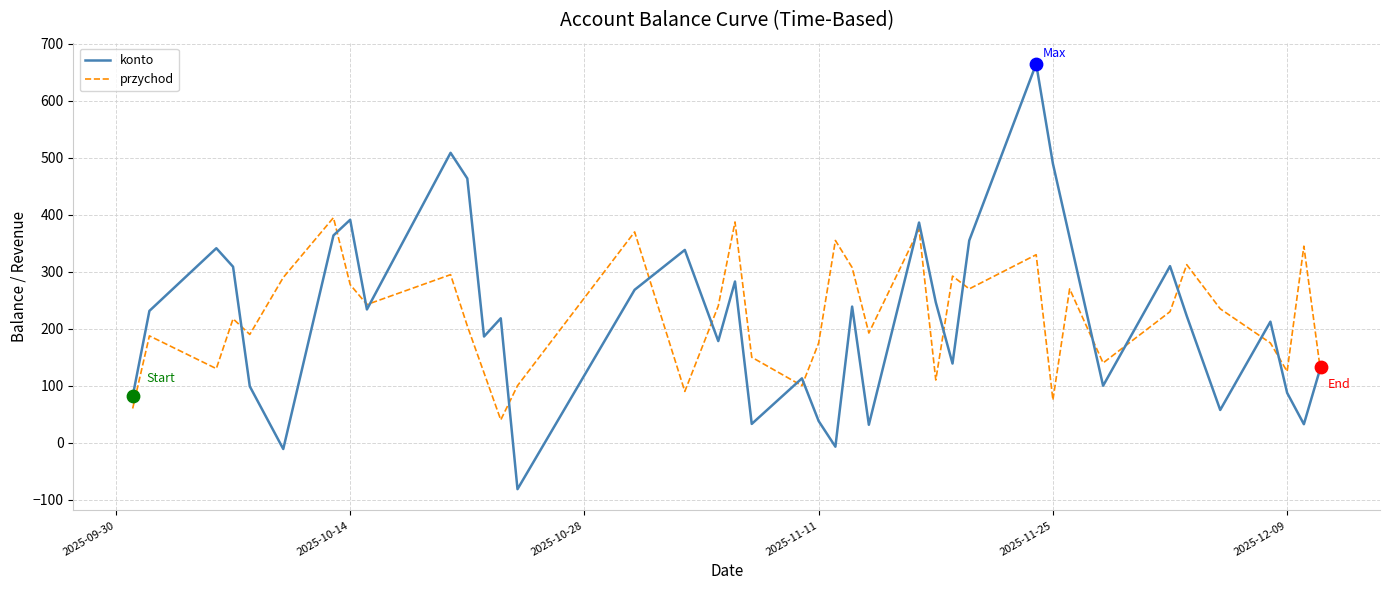

What is the maximum value for przychod?

395.0